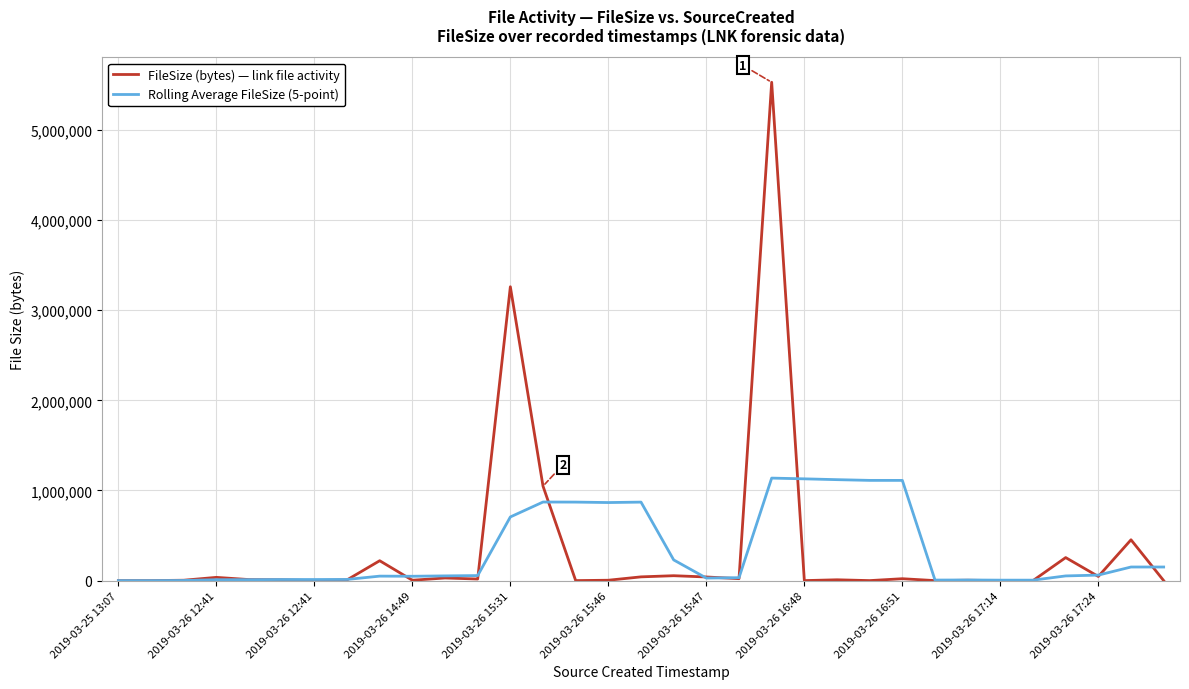

Rank the series by their maximum value, from highest to lowest.

FileSize (bytes) — link file activity, Rolling Average FileSize (5-point)